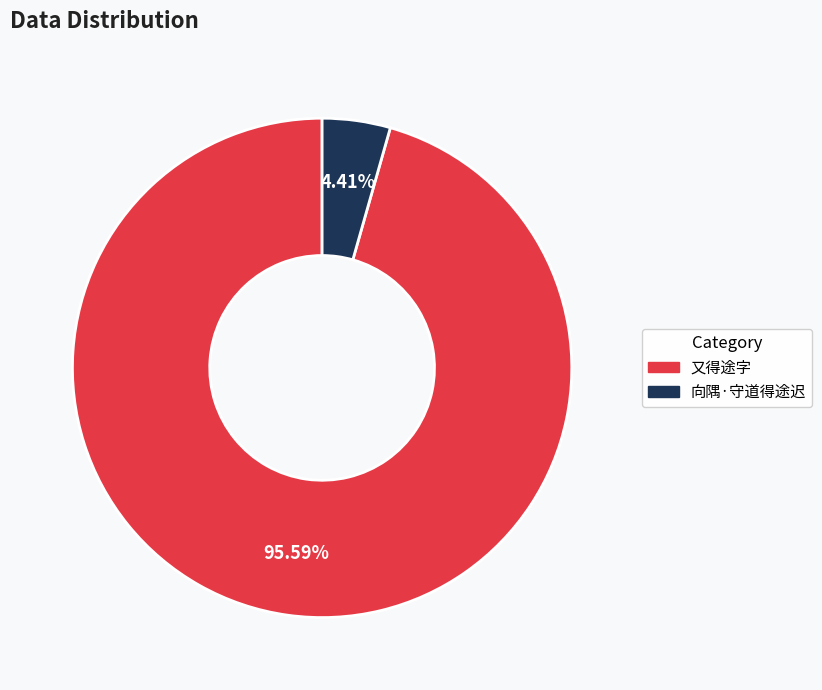

Which slice is the largest?

又得途字